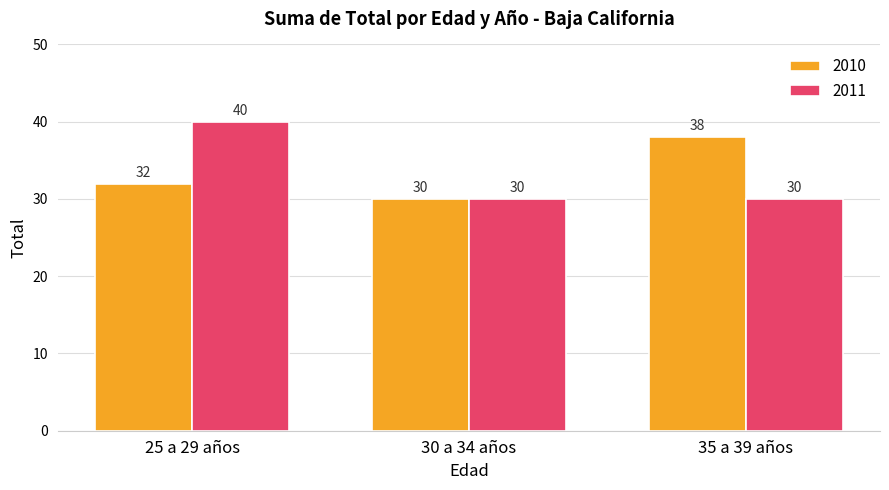

Reading left to right, list all the values displayed in this chart.

2010: 25 a 29 años=32	30 a 34 años=30	35 a 39 años=38
2011: 25 a 29 años=40	30 a 34 años=30	35 a 39 años=30